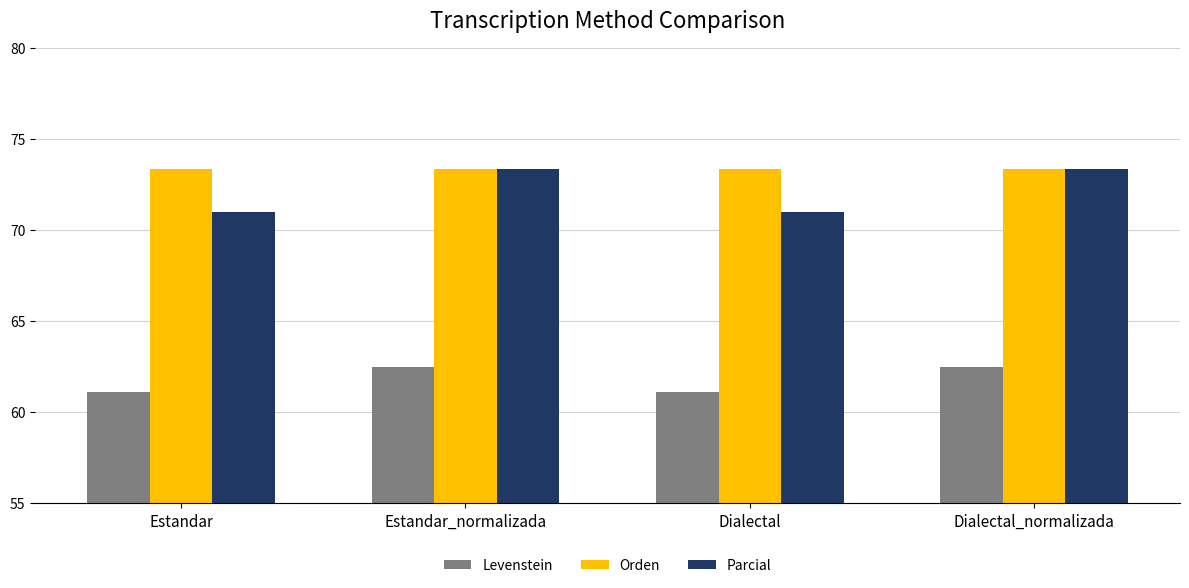

At how many categories does at least one series exceed 63?

4